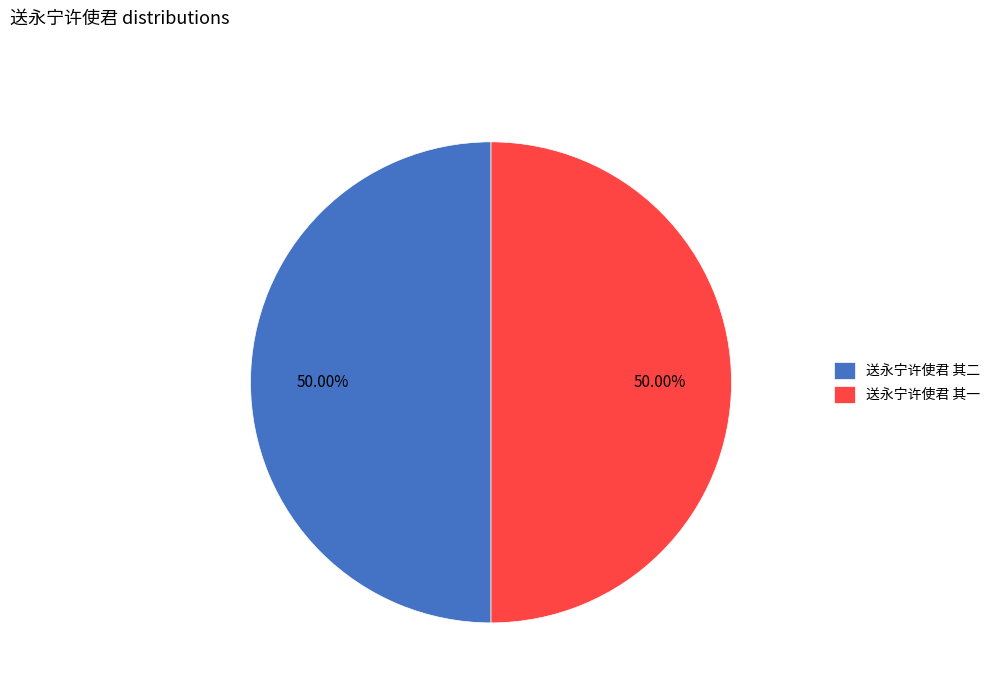

Combined, do 送永宁许使君 其一 and 送永宁许使君 其二 account for over 50%?

Yes